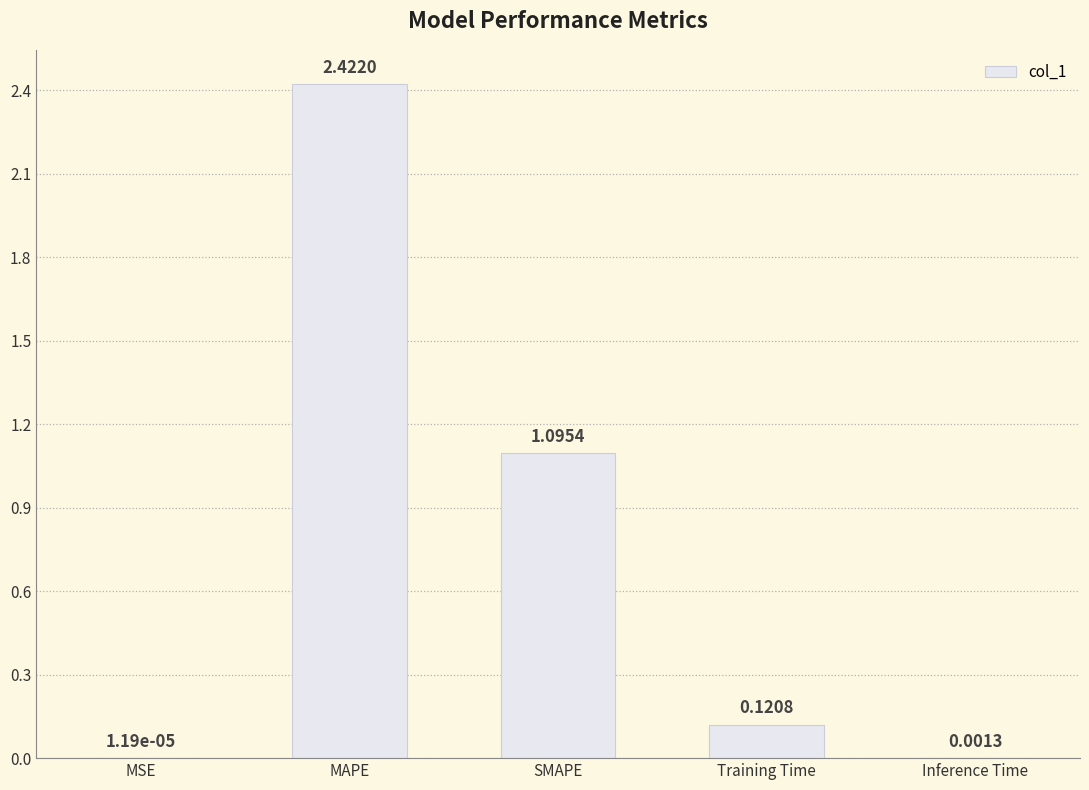

Which category has the highest value across all series?

MAPE